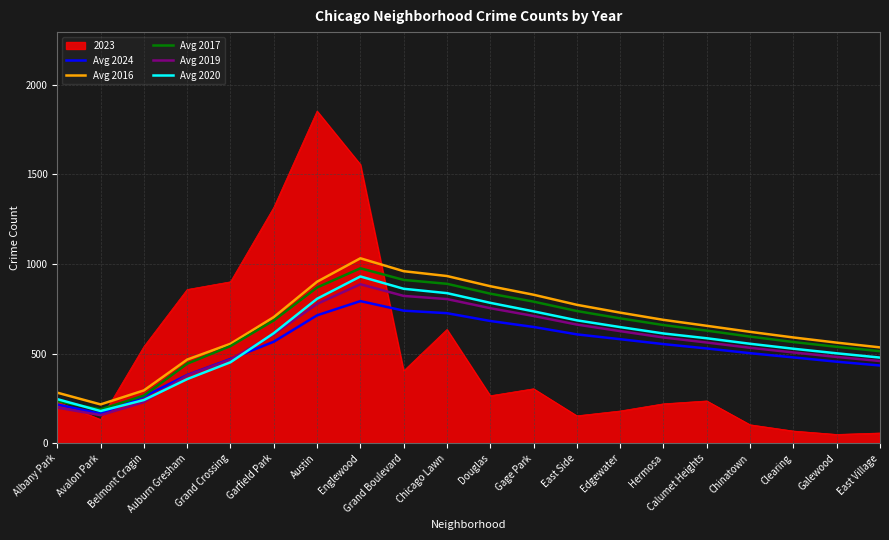

Which category has the highest value across all series?

Austin